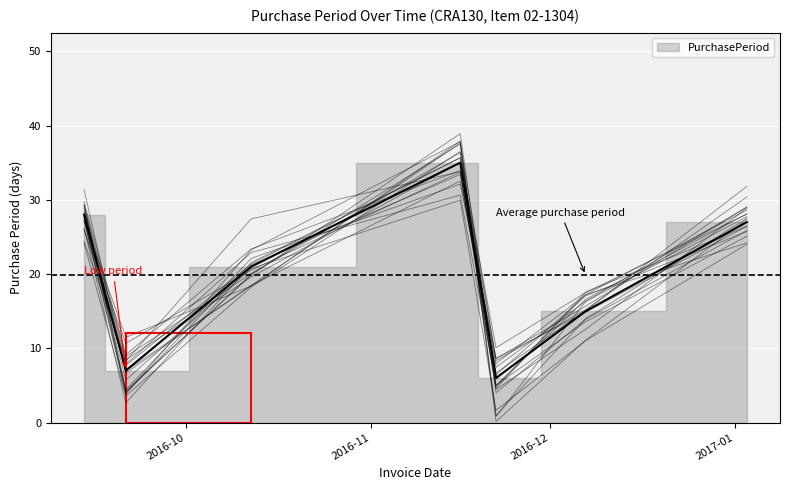

What is the sum of the values at 2016-11-16 and 2016-09-14?

63